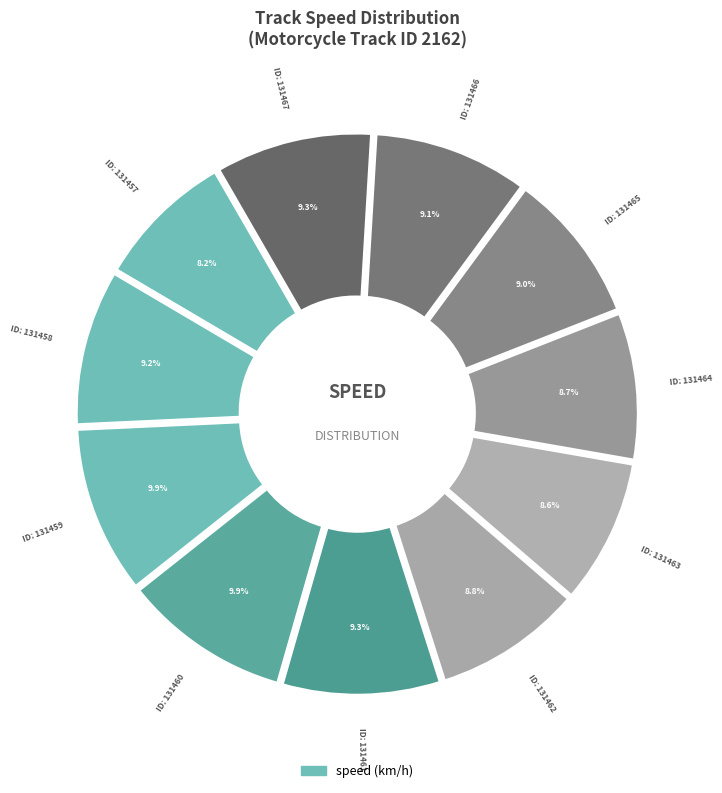

To the nearest percent, what percentage of the pie is 131466?

9%